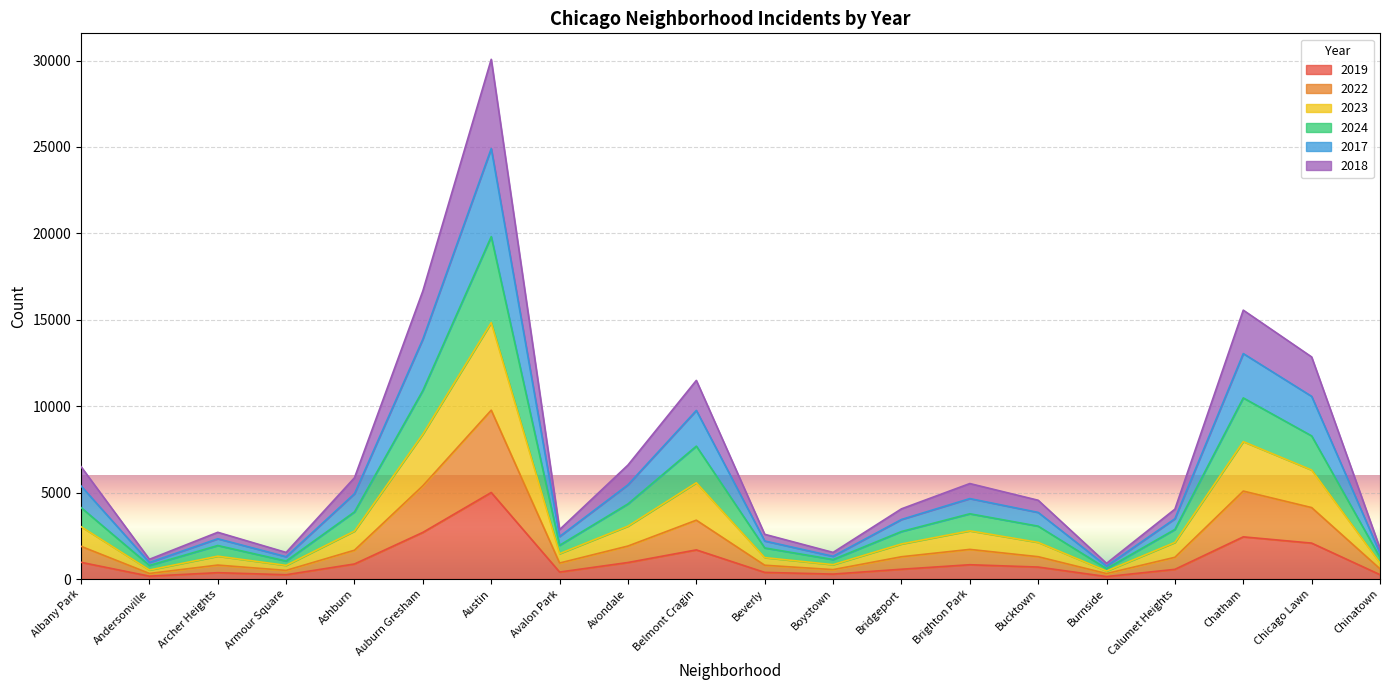

How many categories are shown in the chart?

20